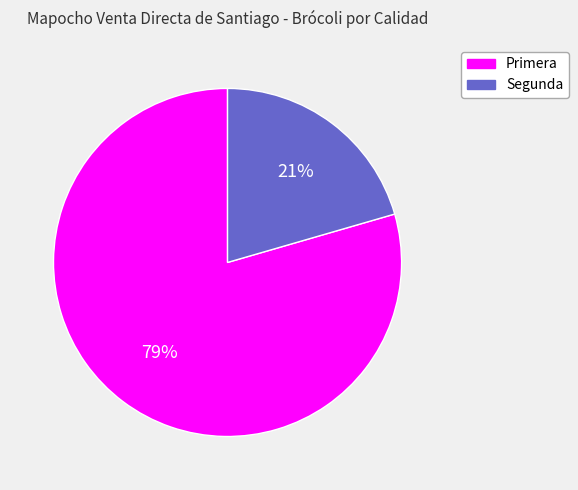

Approximately how many times larger is the value at Segunda compared to Primera?

0.3